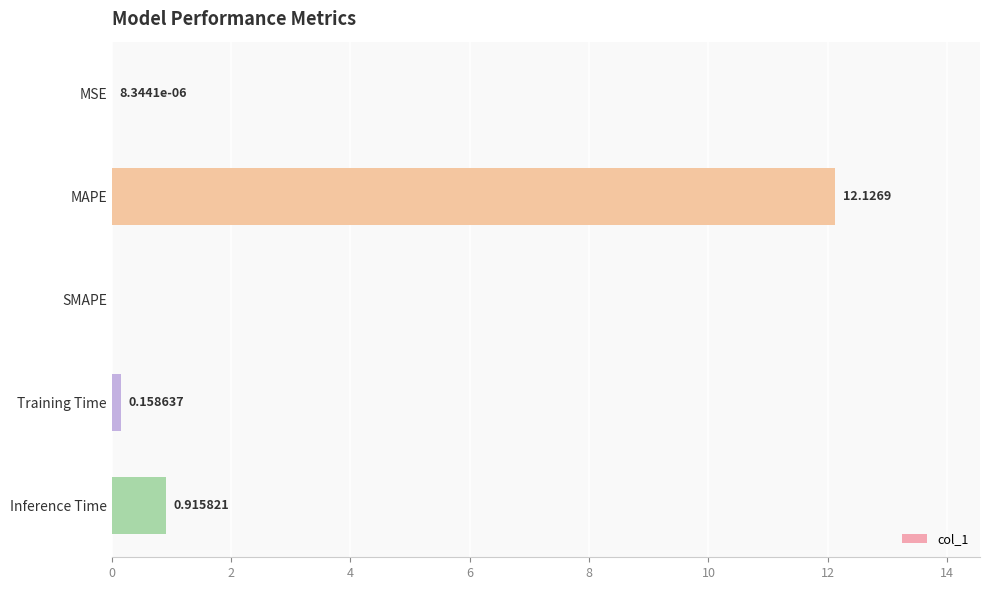

What is the sum of all values?

13.2